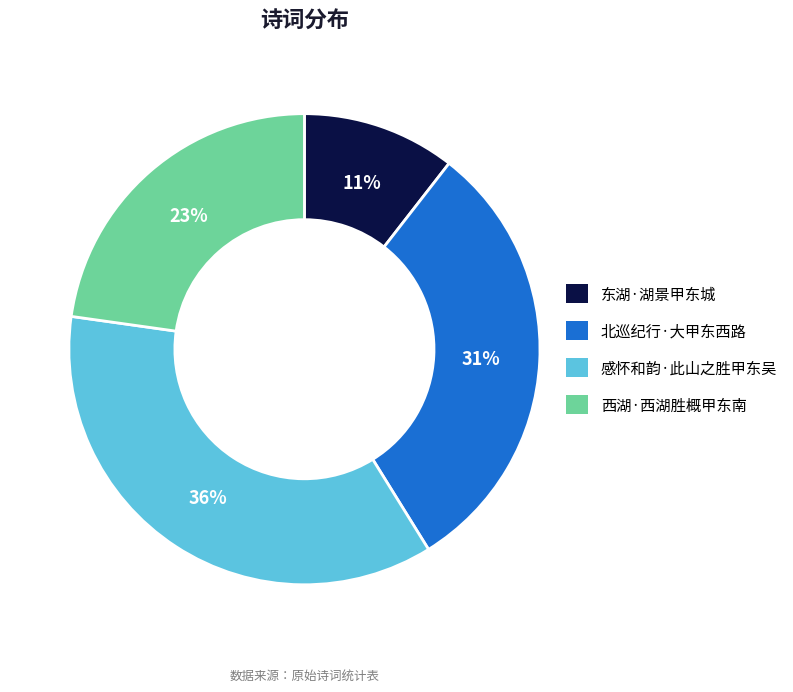

Which slice is the largest?

感怀和韵·此山之胜甲东吴